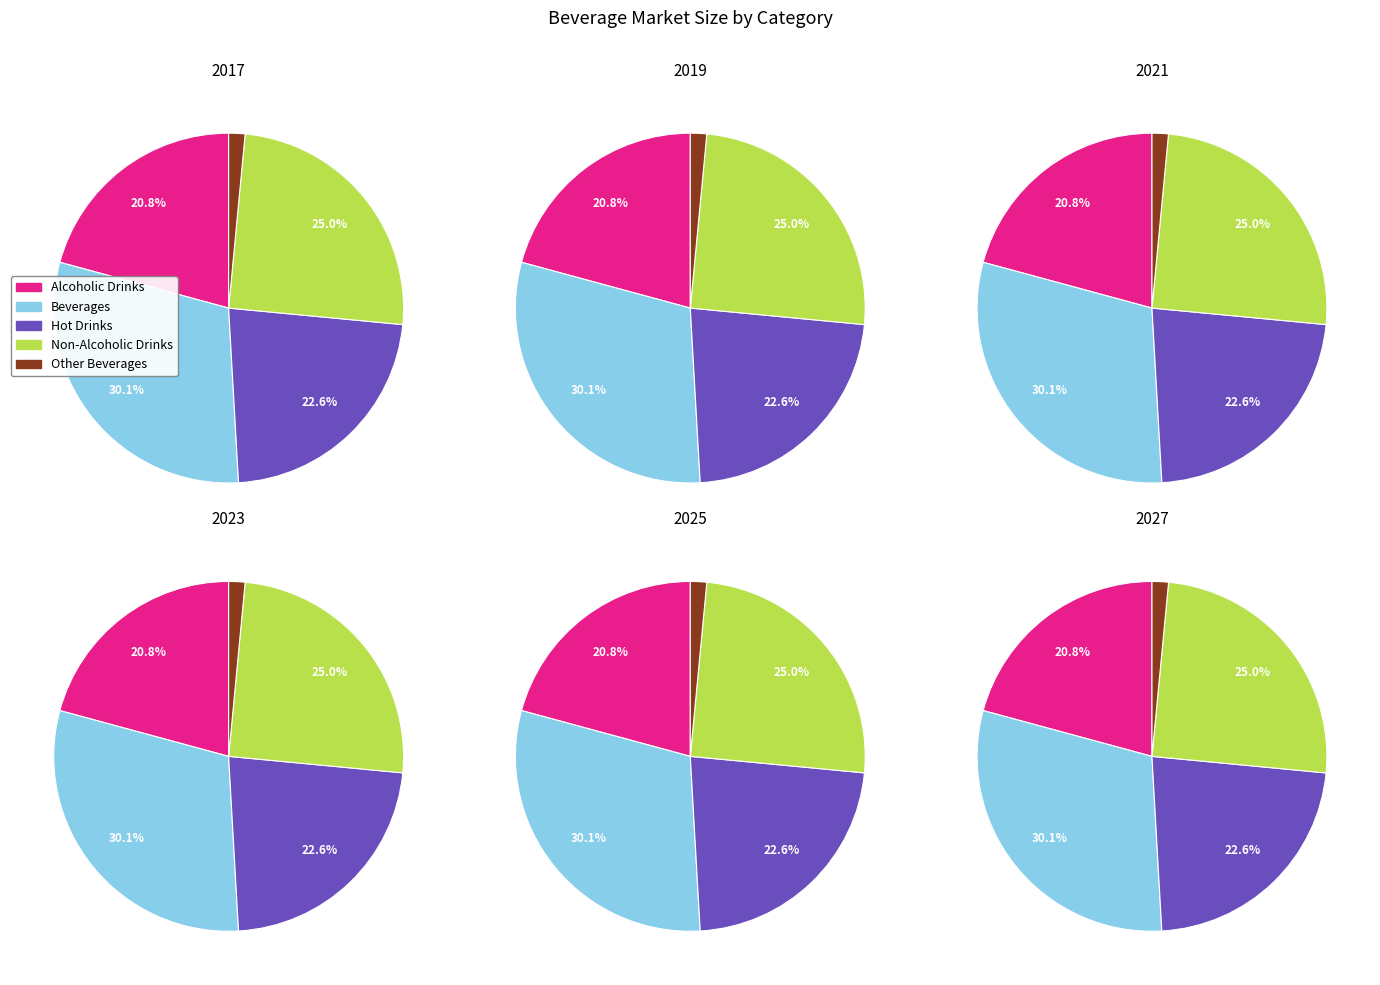

Combined, do 3 and 4 account for over 50%?

No